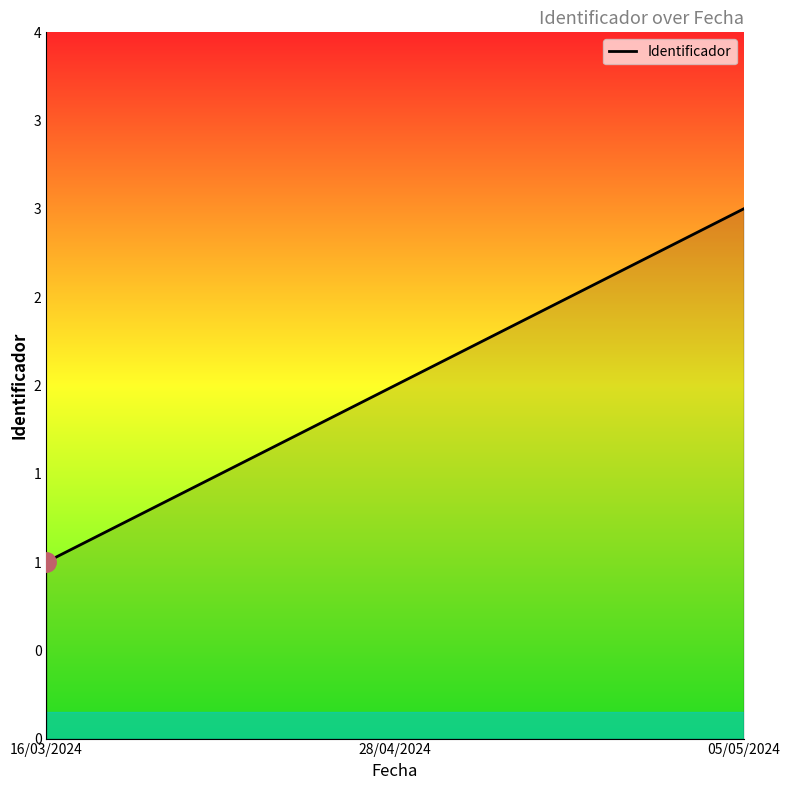

Is this an area chart (filled region under the line)?

Yes